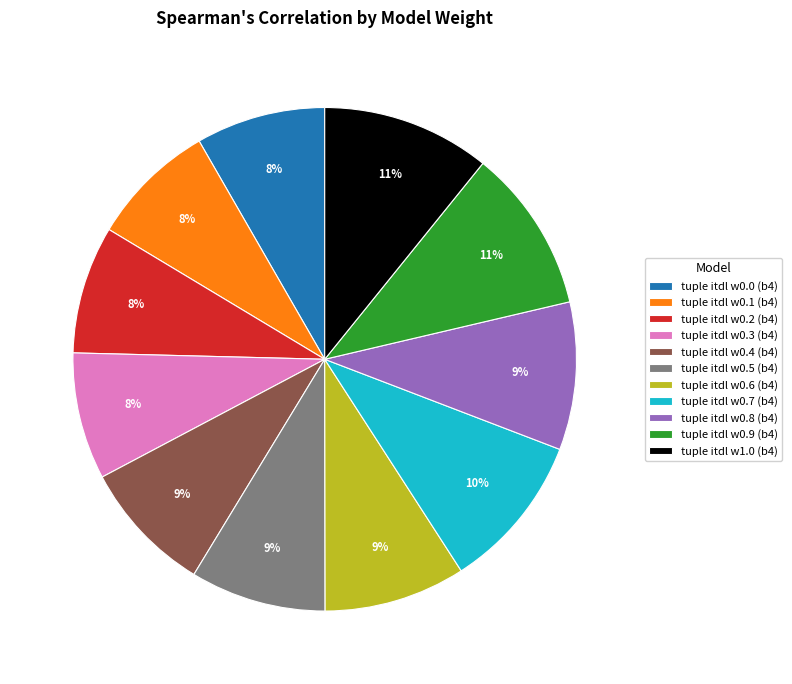

Is it true that tuple itdl w0.1 (b4) is 1% of the pie?

False